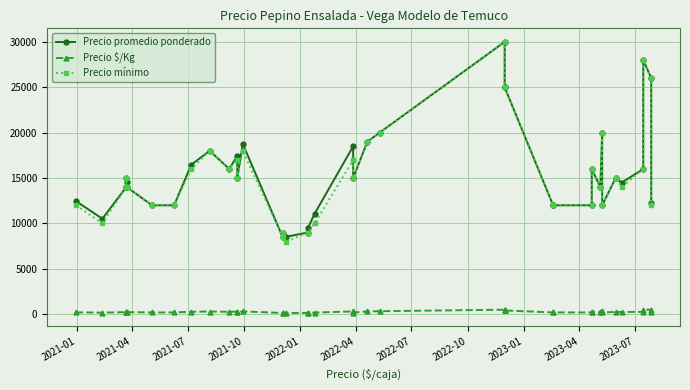

What is the average value of the Precio $/Kg series?

262